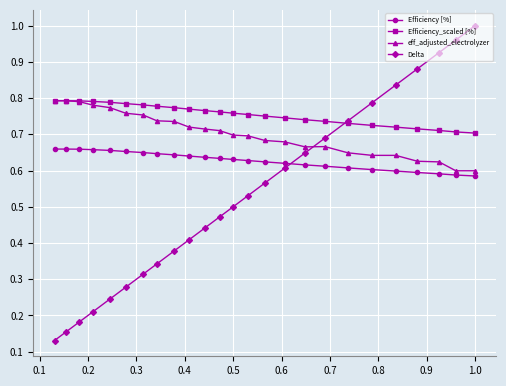

What are all the series names shown in the legend?

Efficiency [%], Efficiency_scaled [%], eff_adjusted_electrolyzer, Delta